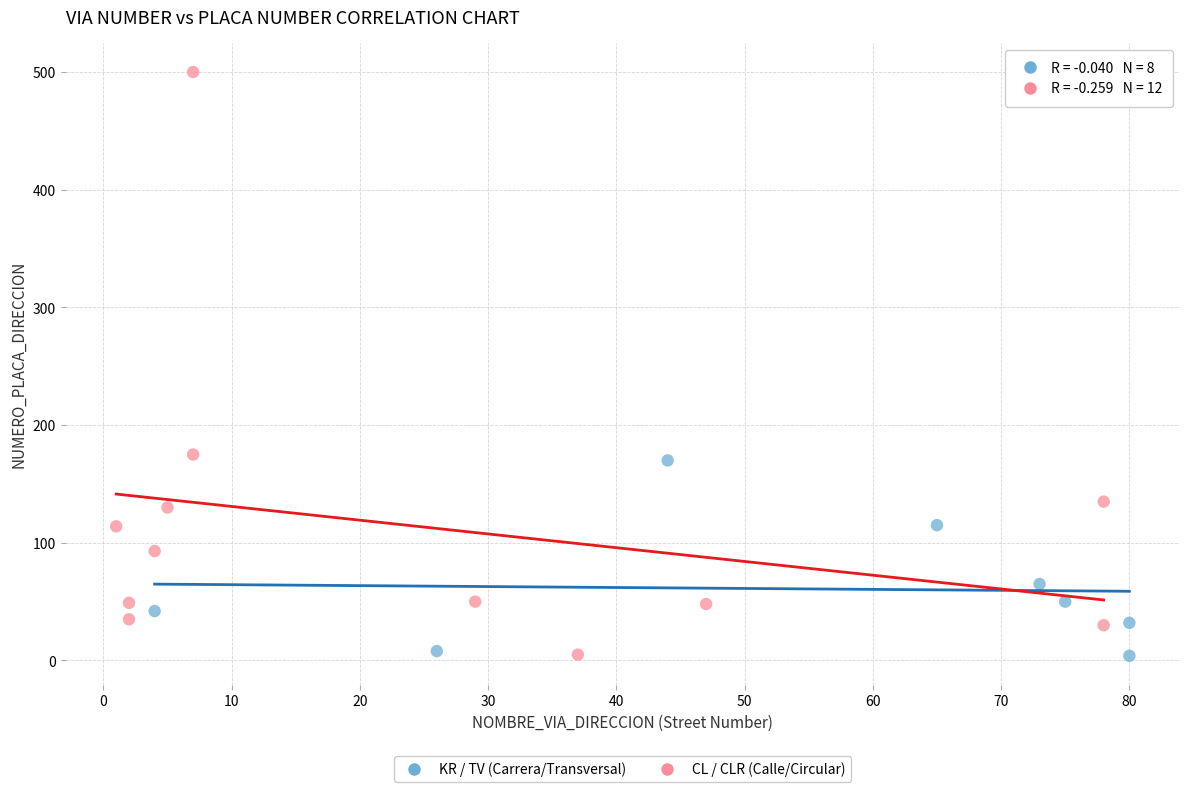

What are all the series names shown in the legend?

KR / TV (Carrera/Transversal), CL / CLR (Calle/Circular)